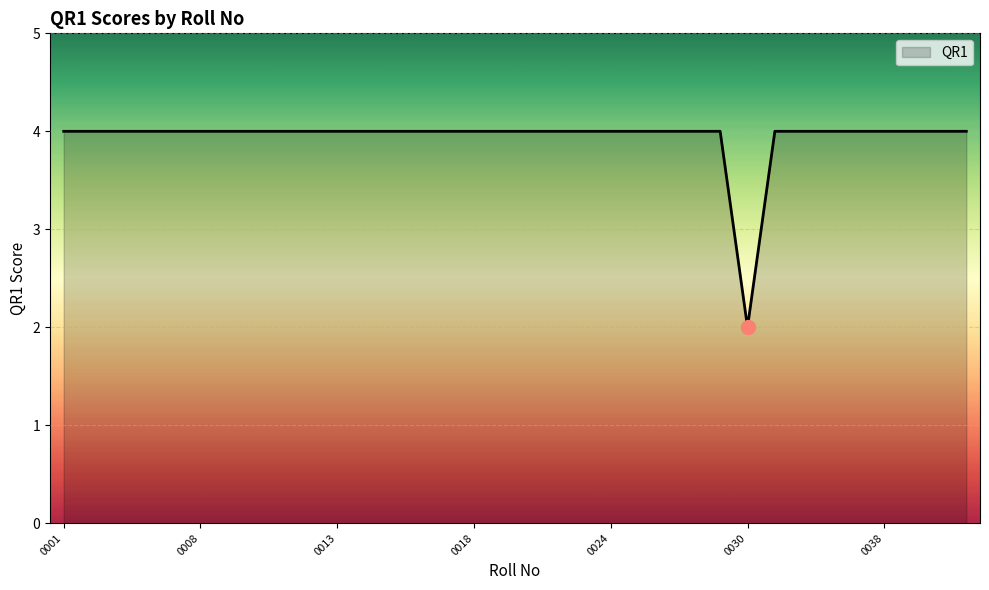

What is the maximum value shown in the chart?

4